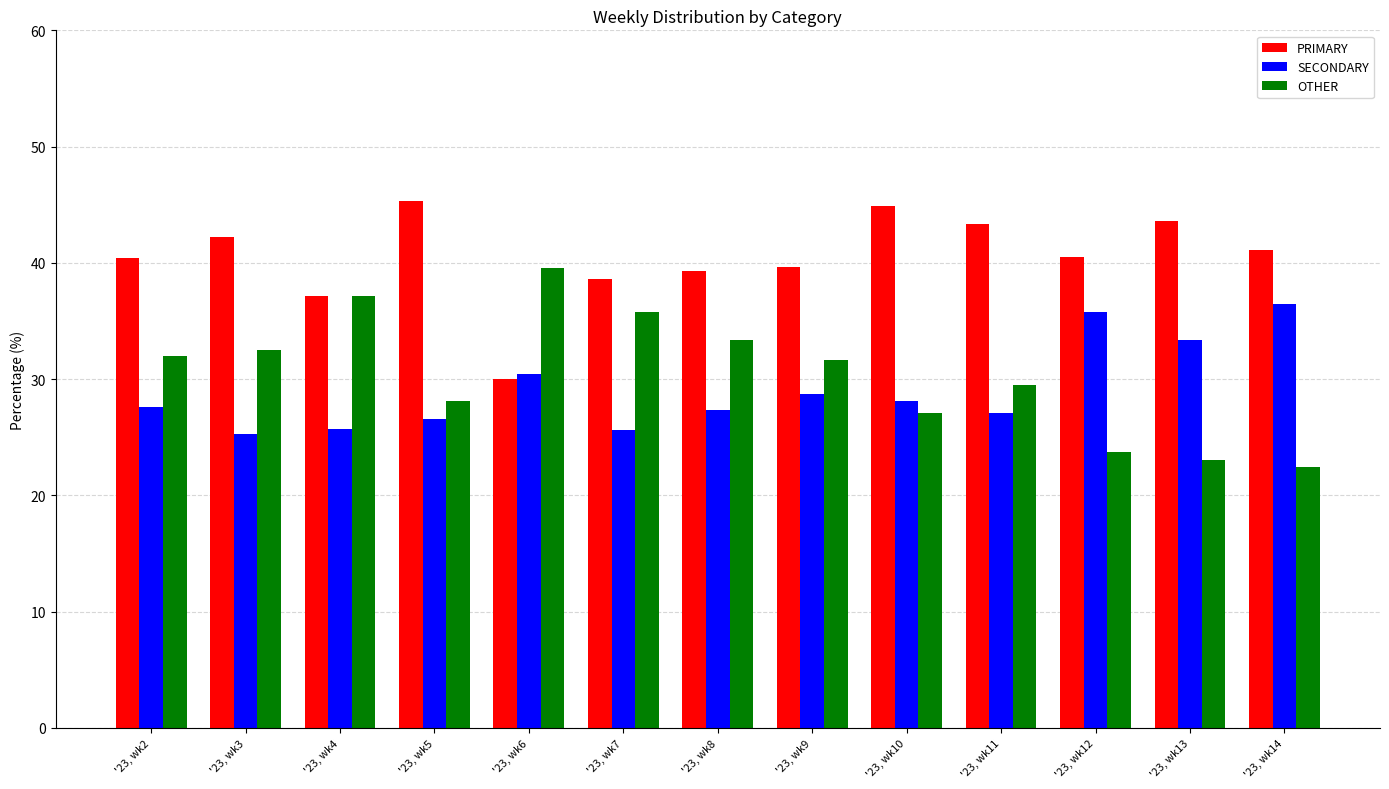

Count the number of data series in this chart.

3